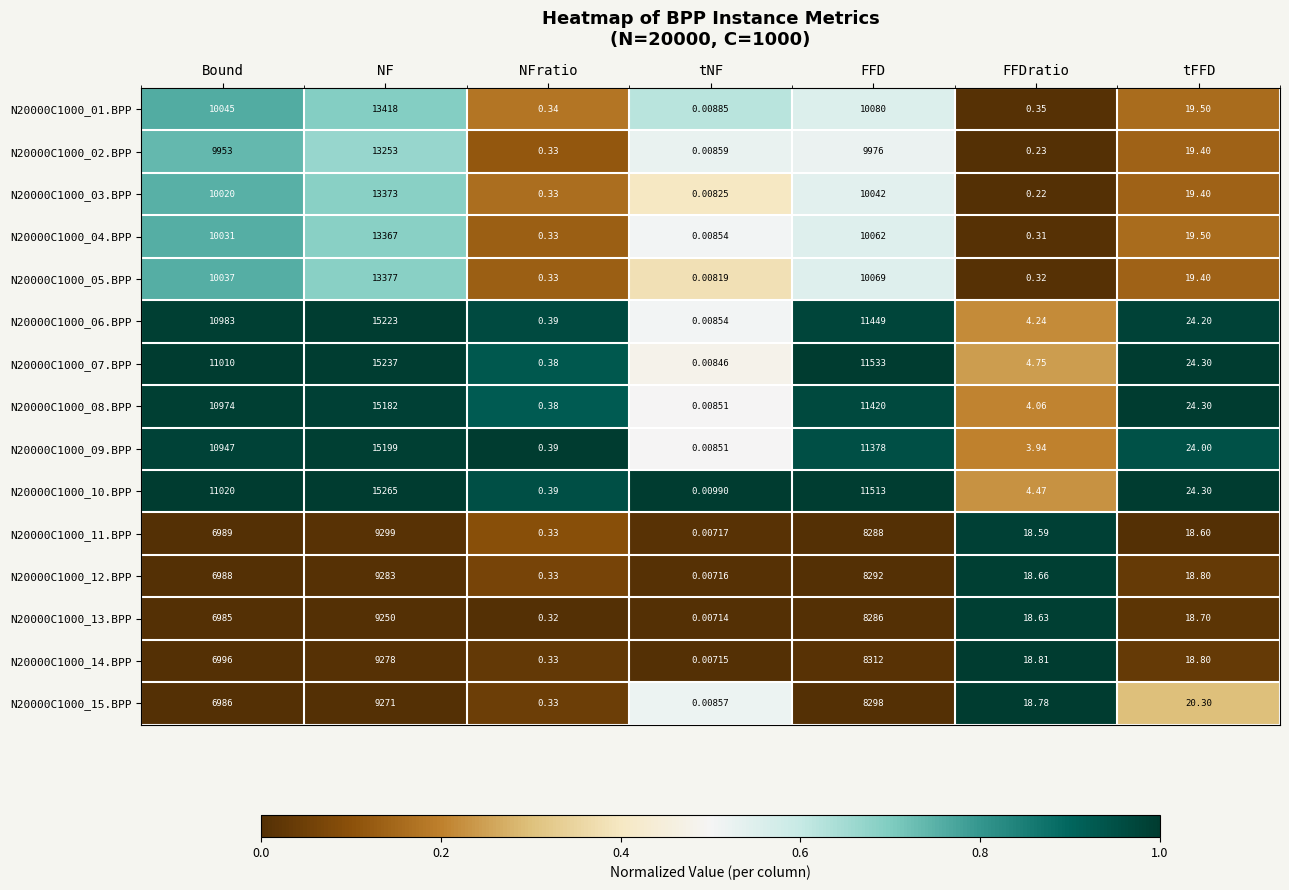

Where does the N20000C1000_12.BPP series first go above 18?

Bound